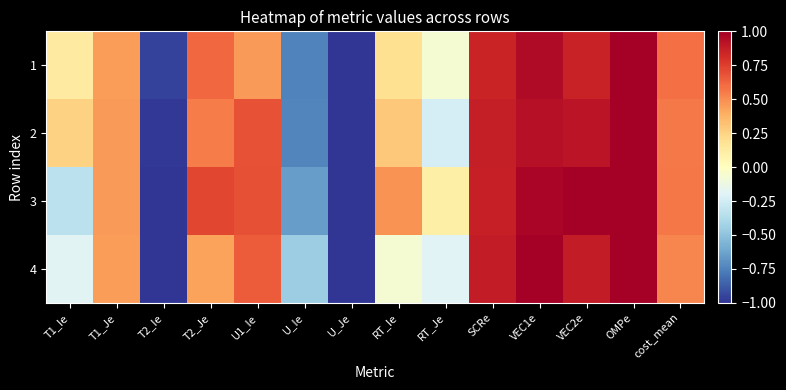

At which category is the sum across all series the highest?

OMPe